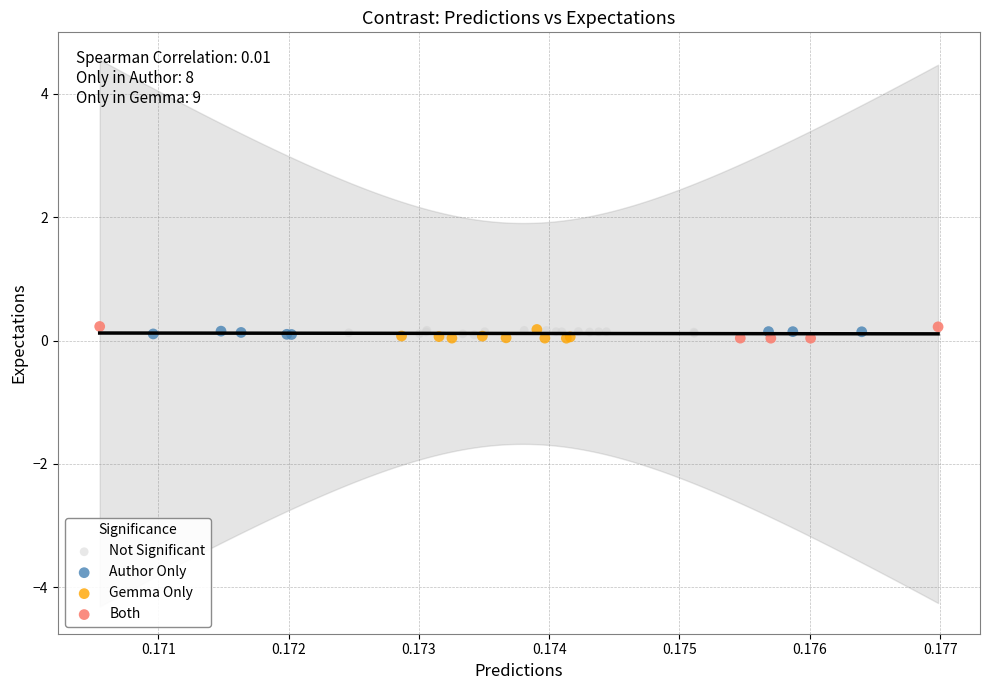

What are all the series names shown in the legend?

Not Significant, Author Only, Gemma Only, Both